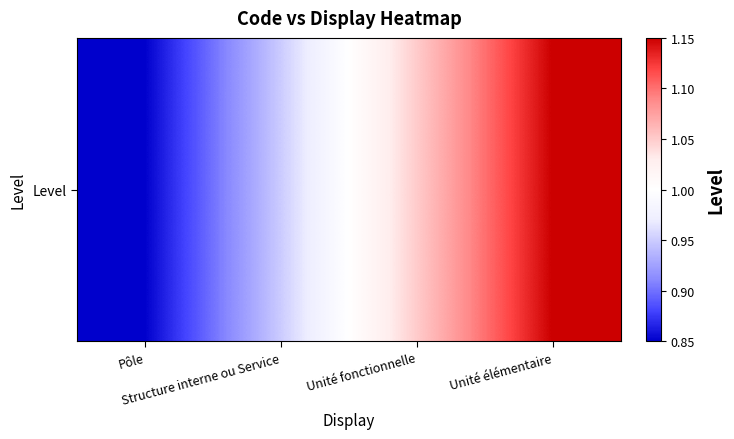

Count the values in the range 0 to 1.

2